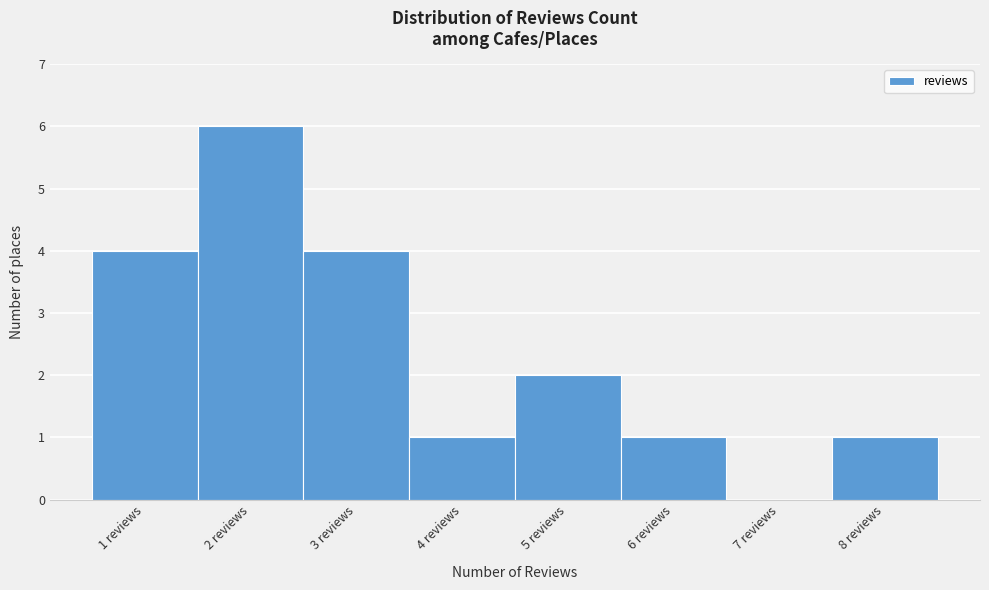

Reading left to right, transcribe this chart: for each bar, give the range it covers on the x-axis and its height. The values are not printed on the chart, so give them approximately, as read against the axis.

0.5 to 1.5: 4
1.5 to 2.5: 6
2.5 to 3.5: 4
3.5 to 4.5: 1
4.5 to 5.5: 2
5.5 to 6.5: 1
6.5 to 7.5: 0
7.5 to 8.5: 1